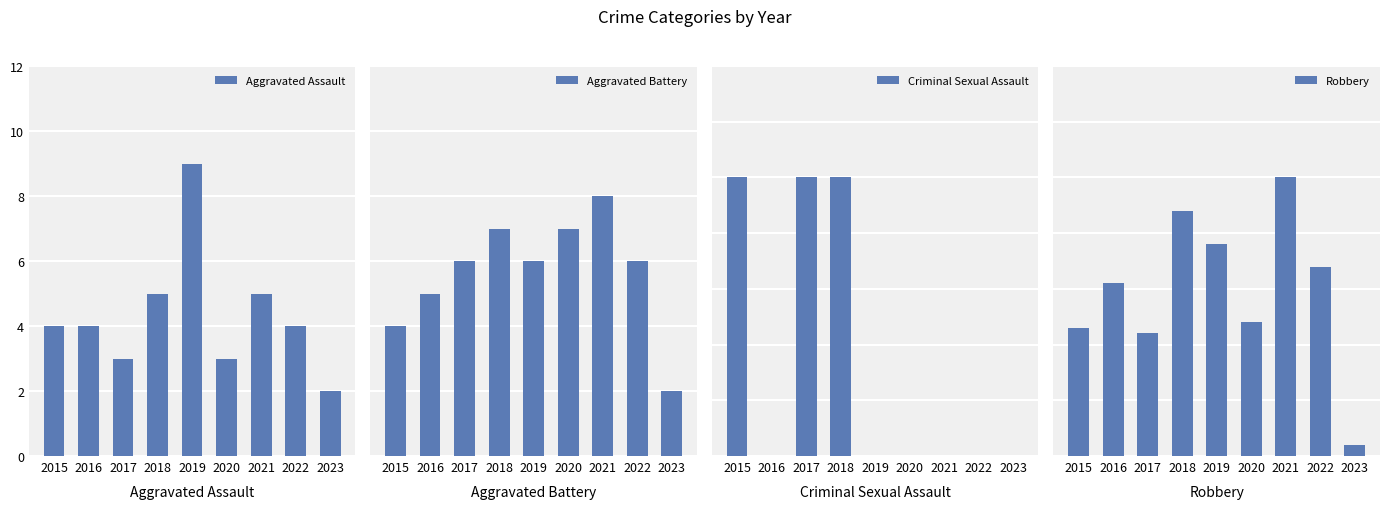

Are the bars horizontal?

No